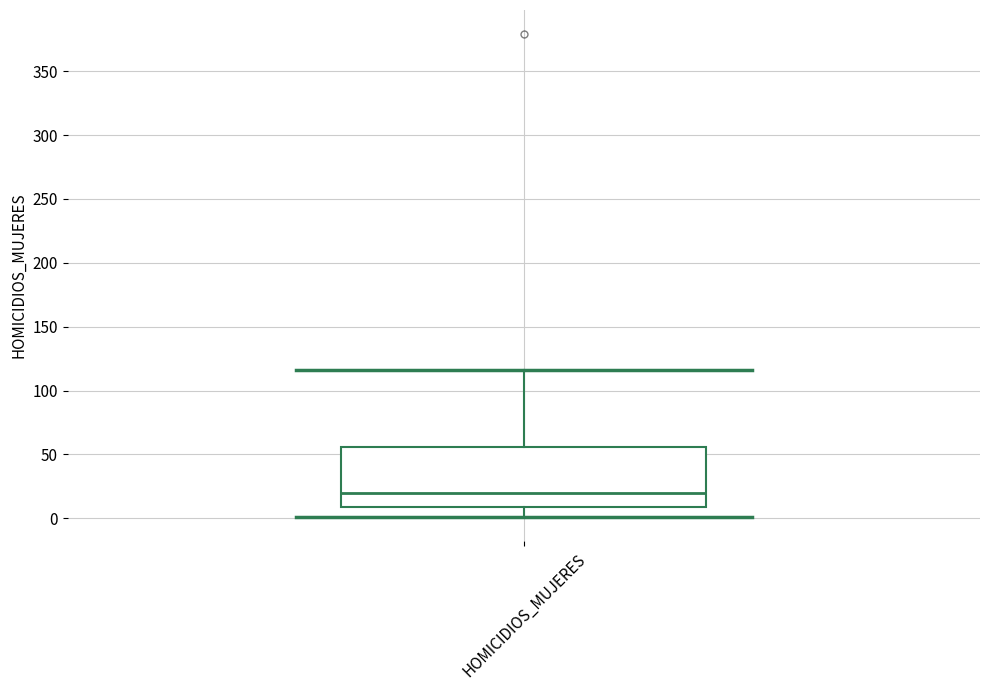

Transcribe this box plot: give where the median line is, the range the box spans, and where the two whiskers end, as read against the y-axis. The values are not printed on the chart, so give them approximately, as read against the axis.

median 20, box 10 to 55, whiskers 0 to 115